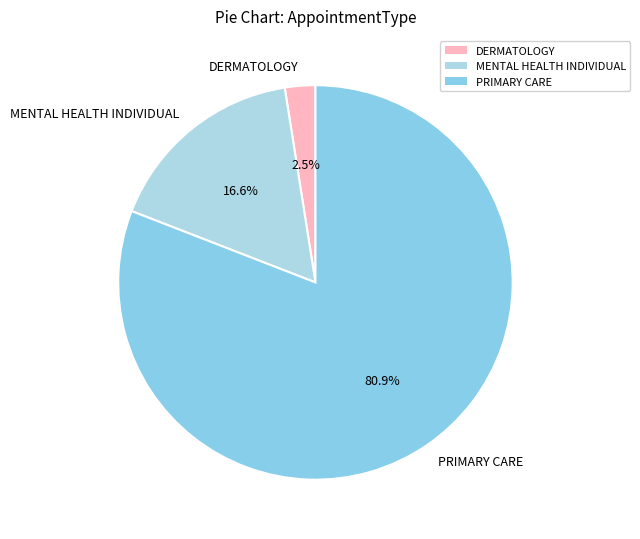

Rank the categories by value from highest to lowest.

PRIMARY CARE, MENTAL HEALTH INDIVIDUAL, DERMATOLOGY